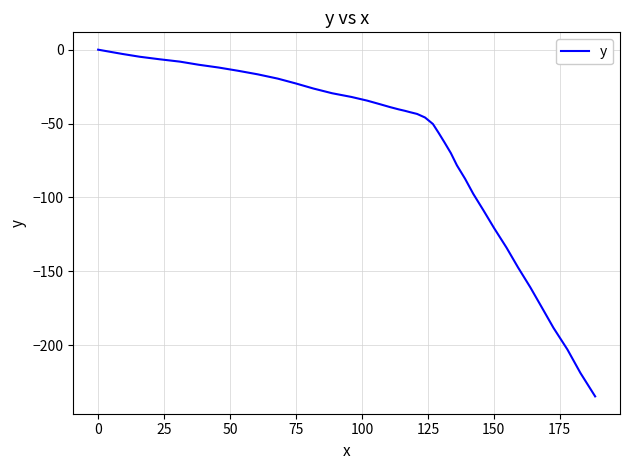

What is the minimum value shown in the chart?

-234.7